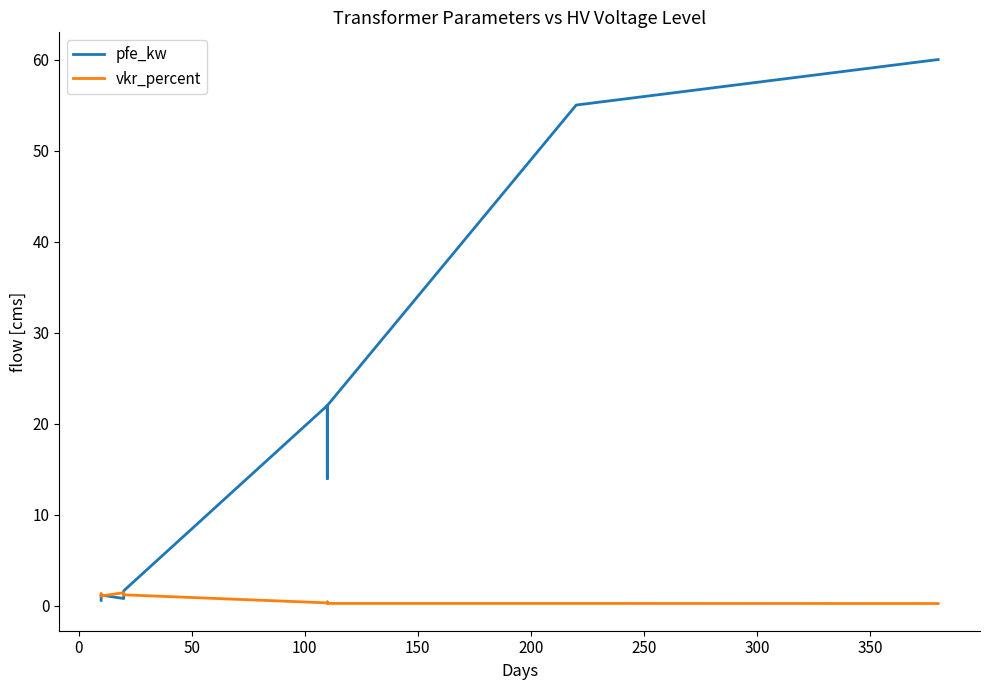

Rank the series by their maximum value, from highest to lowest.

pfe_kw, vkr_percent